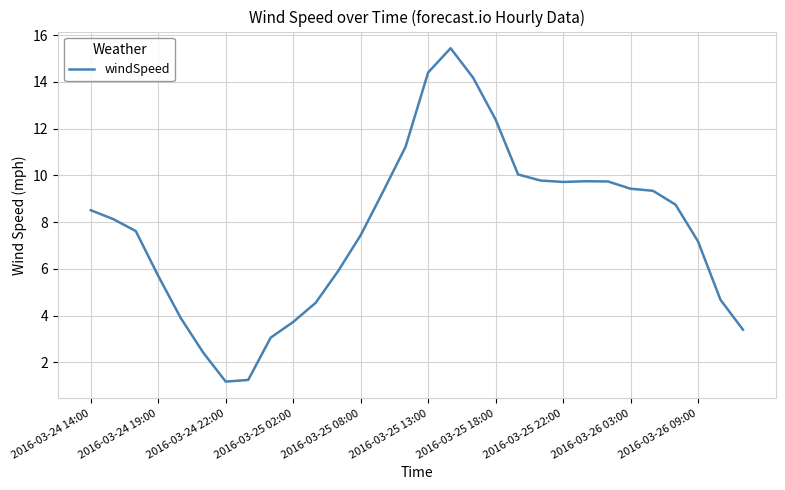

Is this an area chart (filled region under the line)?

No